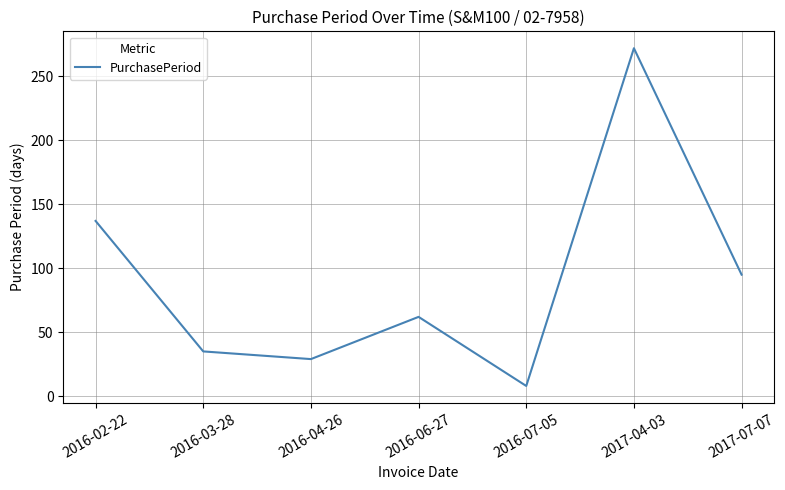

What is the difference between the values at 2016-04-26 and 2017-04-03?

243